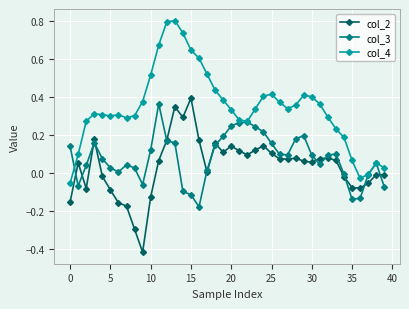

What is the greatest value displayed?

0.8